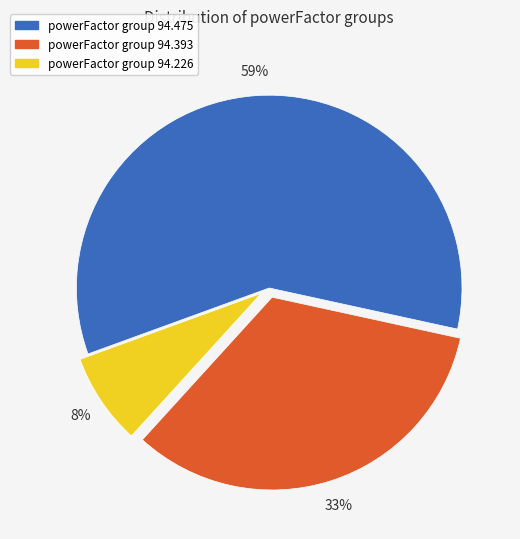

To the nearest percent, what is the average slice percentage?

33%